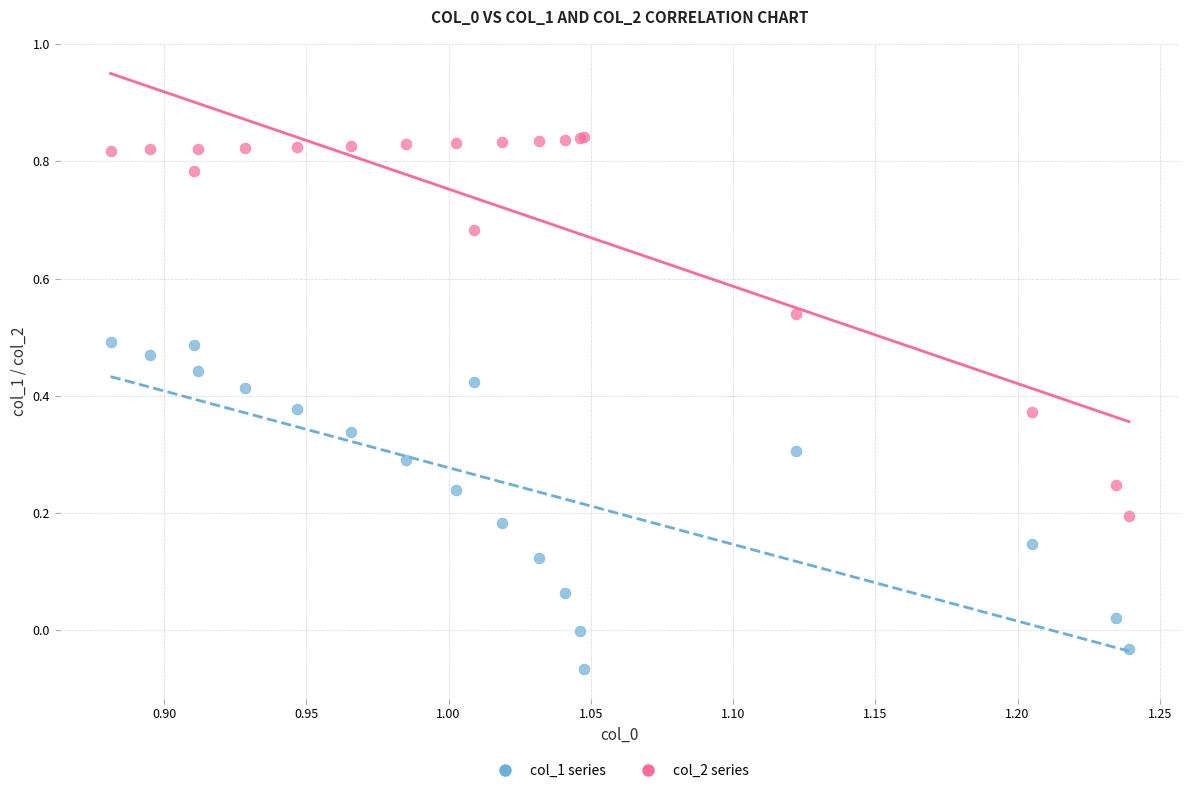

Which series has the largest Y range (max minus min)?

col_2 series